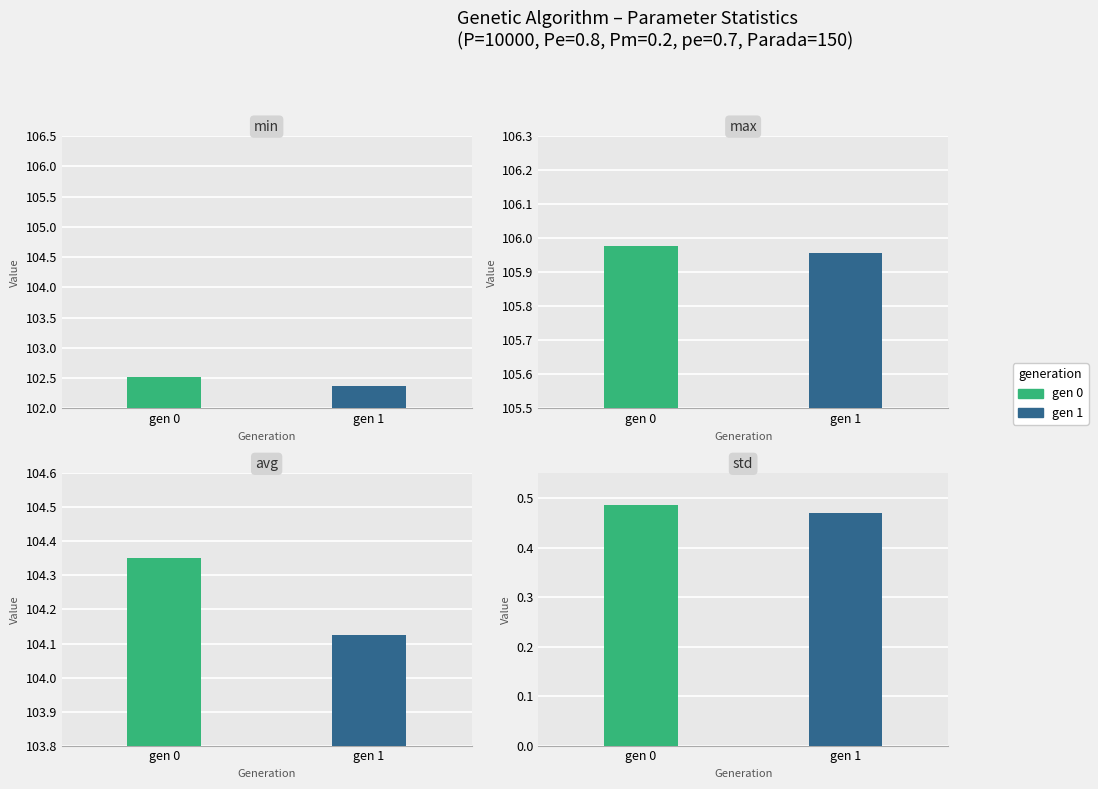

What is the difference between the min values at gen 1 and gen 0?

0.1